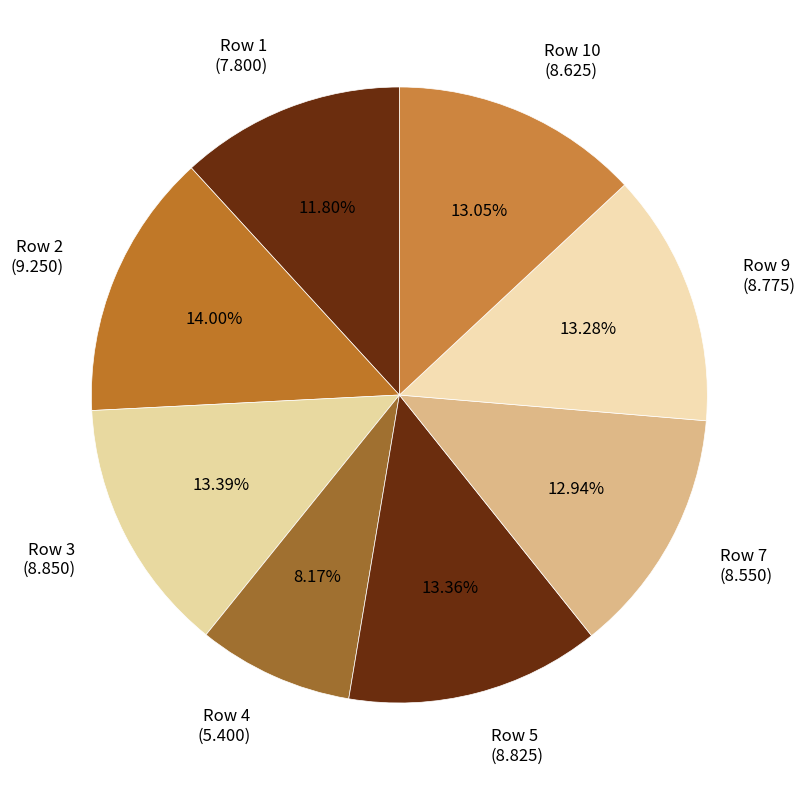

What is the ratio of the value at Row 4 (5.400) to the value at Row 1 (7.800)?

0.7